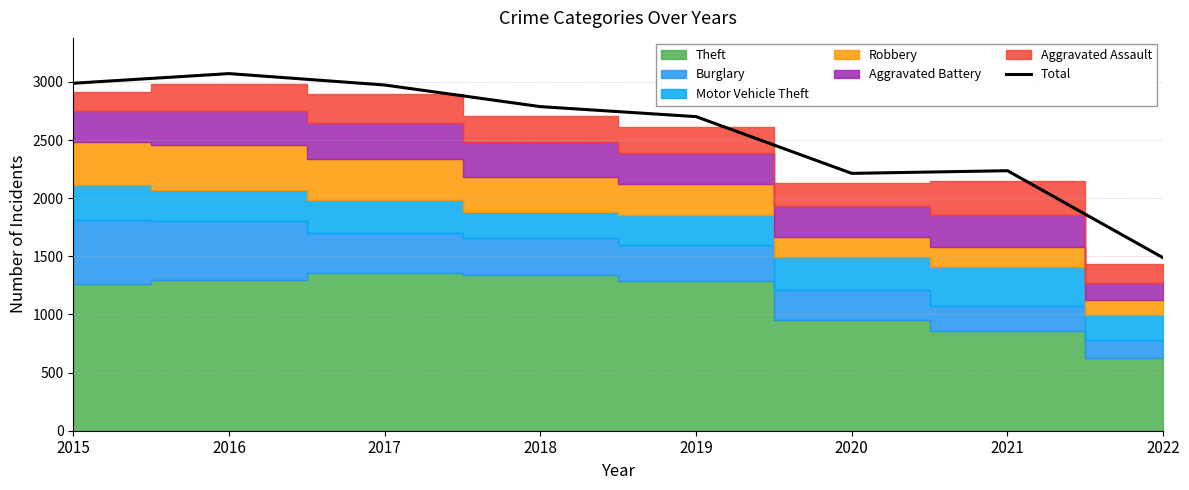

Reading right to left, what are all the values shown in this chart?

2022=1487	2021=2236	2020=2213	2019=2701	2018=2787	2017=2973	2016=3071	2015=2988